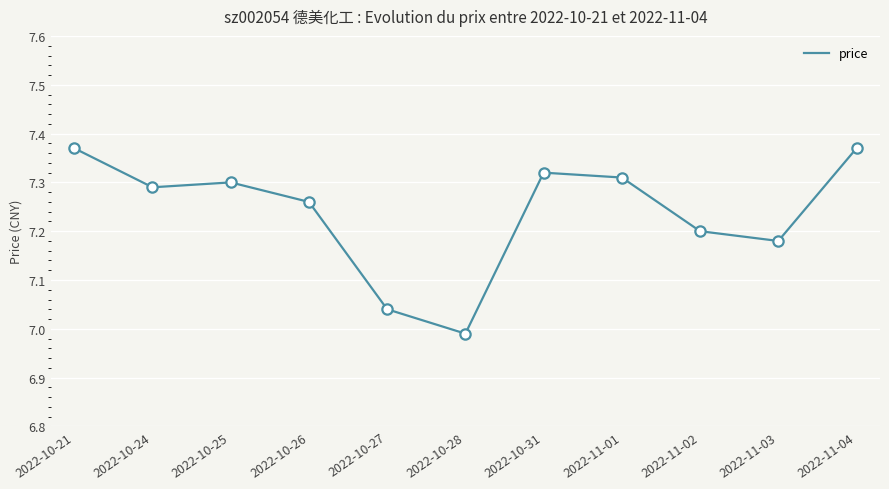

What is the ratio of the value at 2022-11-03 to the value at 2022-10-21?

1.0